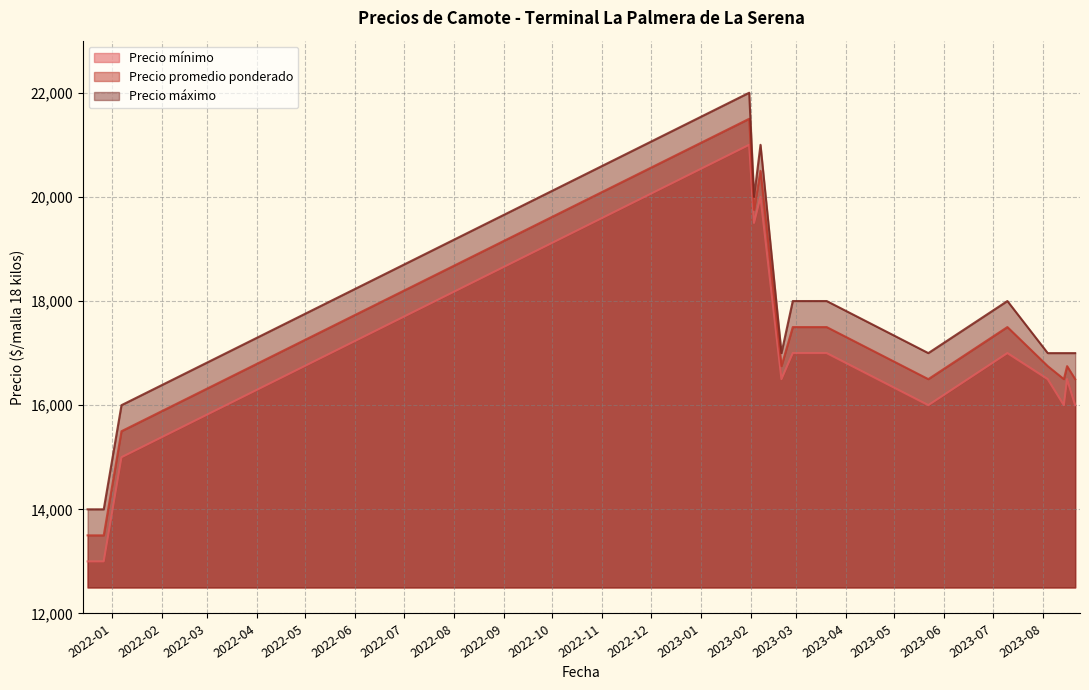

How many lines are shown in the chart?

3